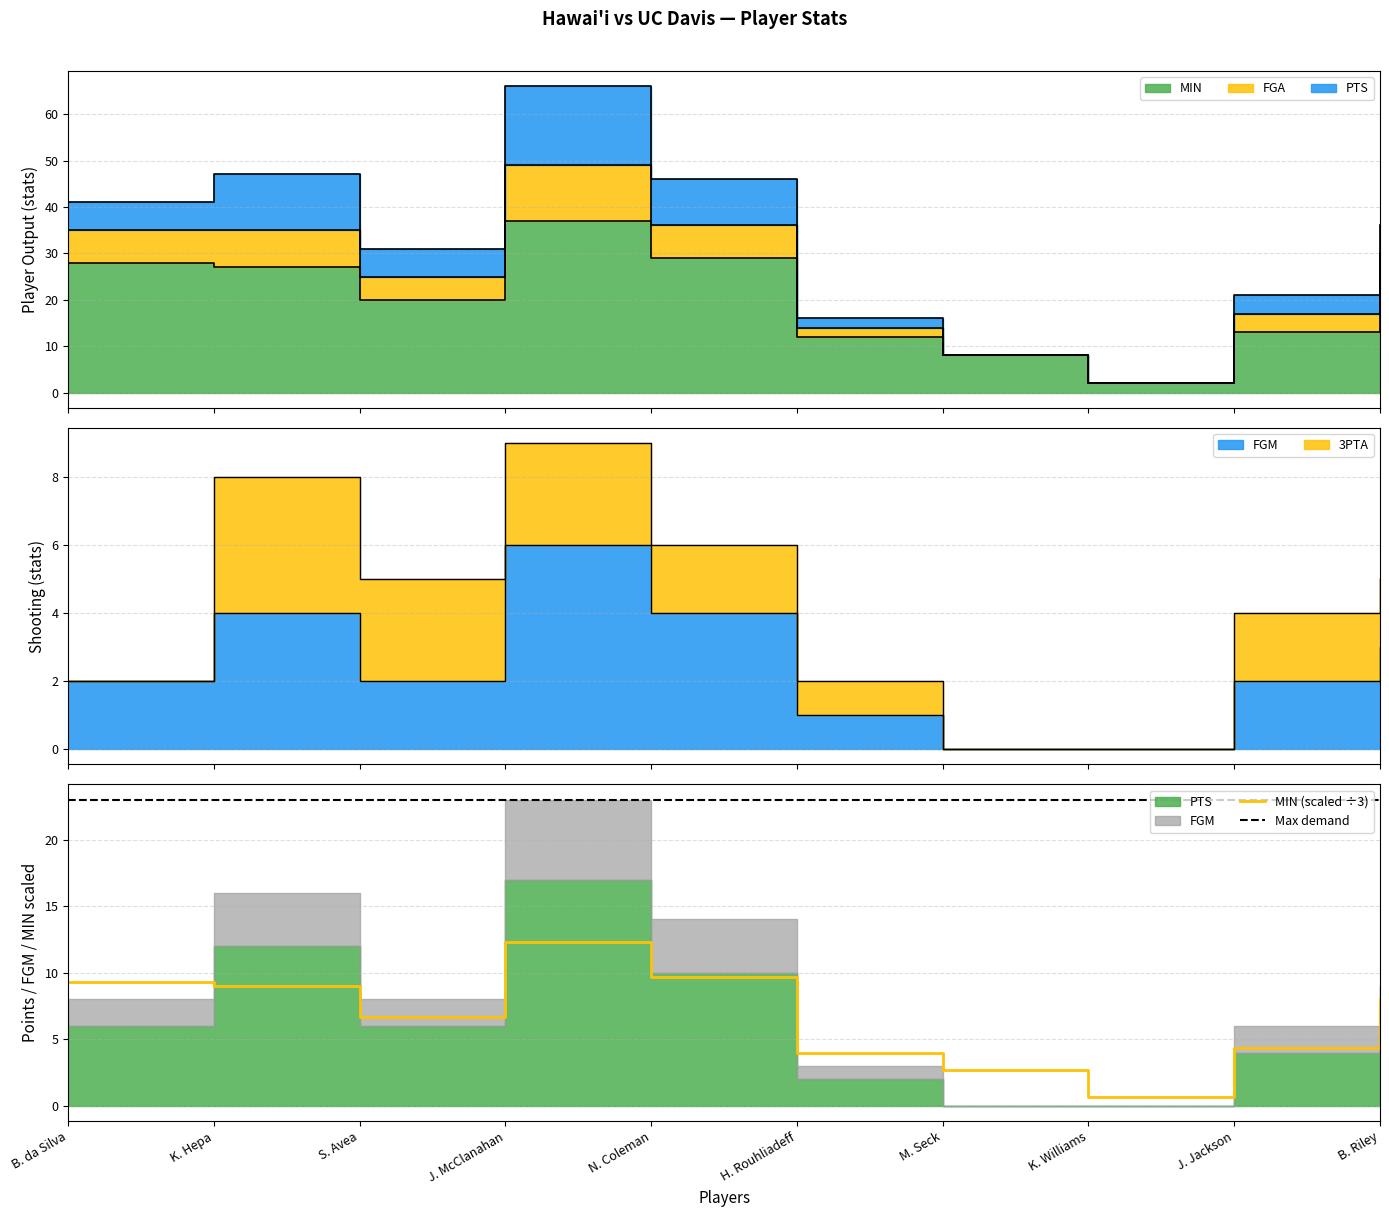

At which label is MIN (scaled ÷3) closest to 6?

S. Avea